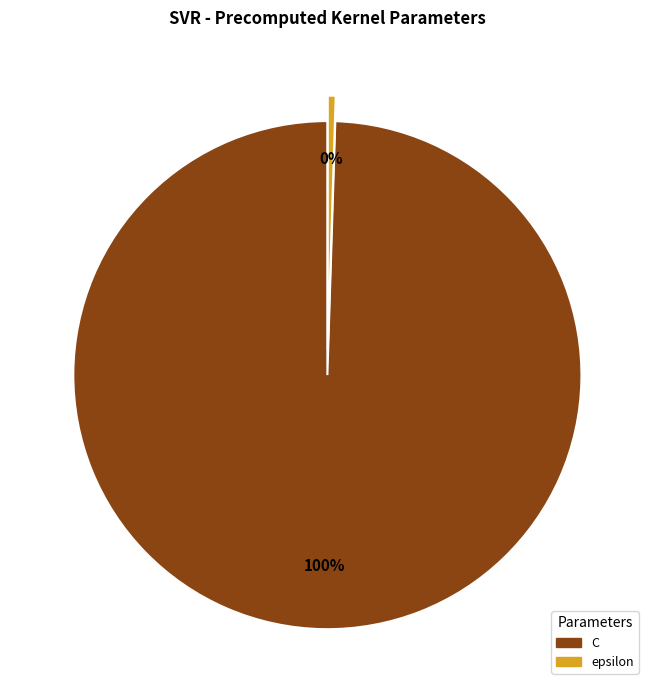

How many slices are in this pie chart?

2